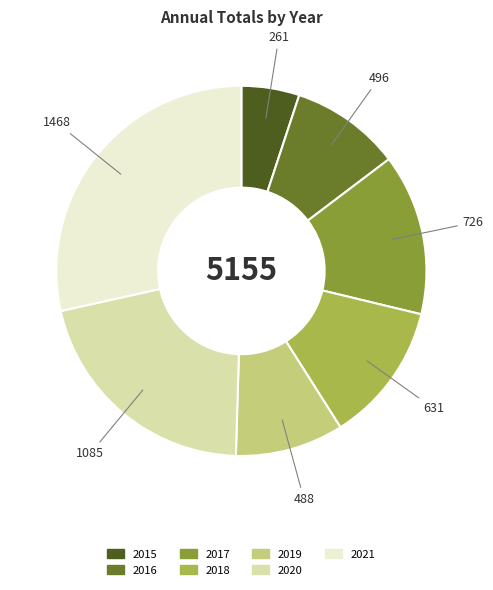

Which slice is the largest?

2021